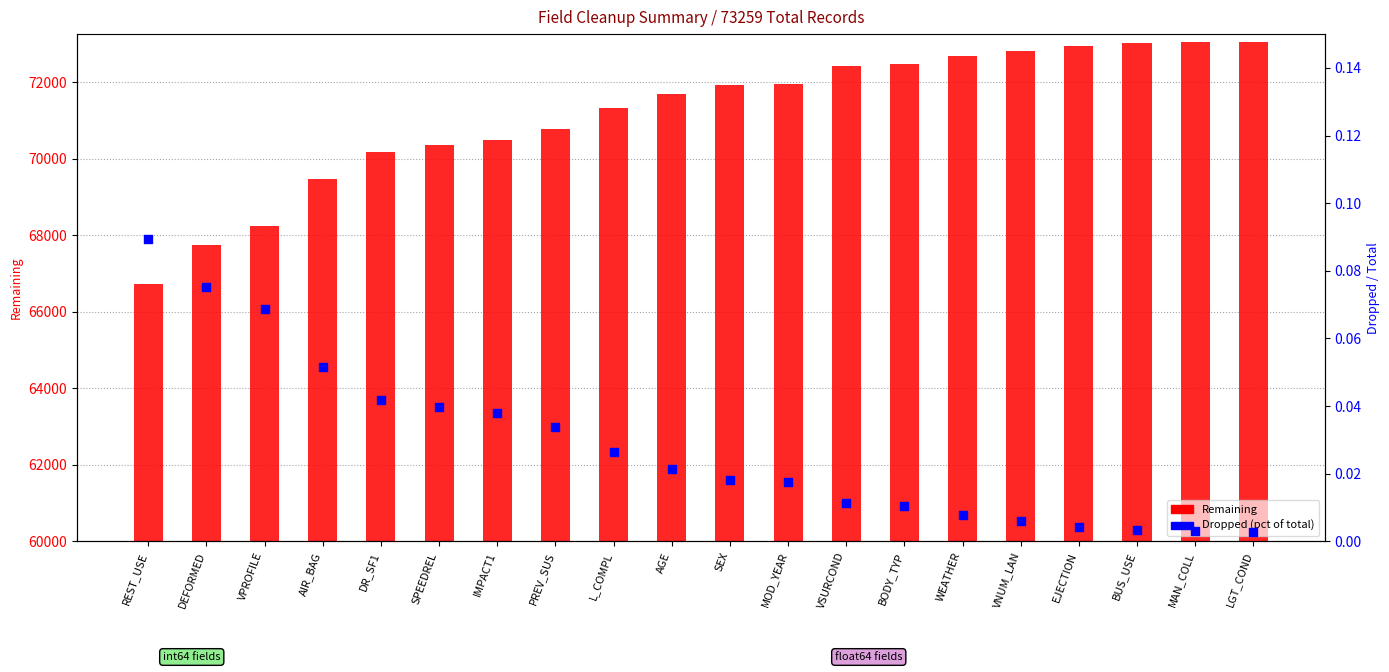

At which category is the sum across all series the highest?

LGT_COND